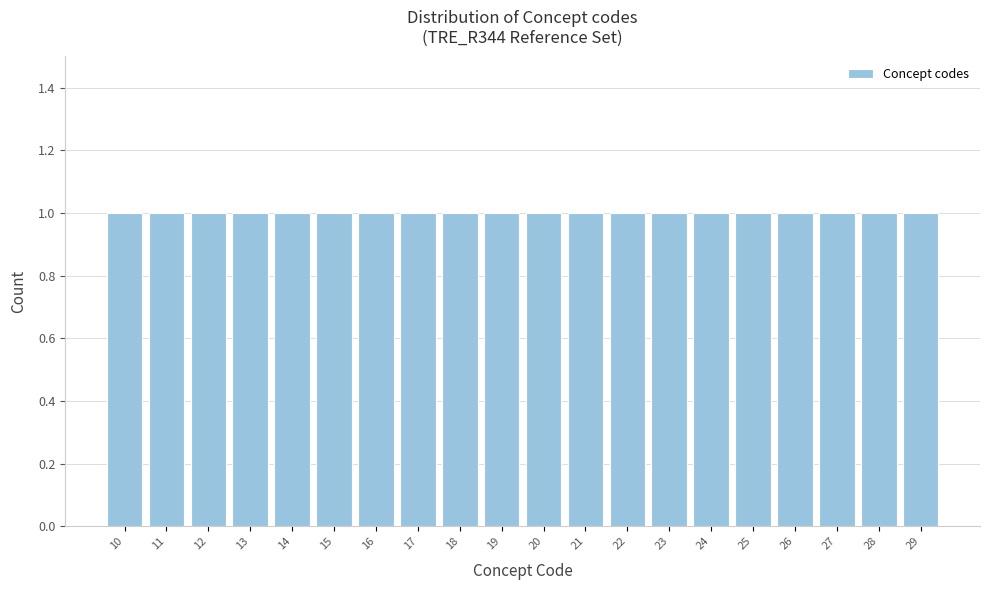

Reading left to right, transcribe this chart: for each bar, give the range it covers on the x-axis and its height. The values are not printed on the chart, so give them approximately, as read against the axis.

9.5 to 10.5: 1
10.5 to 11.5: 1
11.5 to 12.5: 1
12.5 to 13.5: 1
13.5 to 14.5: 1
14.5 to 15.5: 1
15.5 to 16.5: 1
16.5 to 17.5: 1
17.5 to 18.5: 1
18.5 to 19.5: 1
19.5 to 20.5: 1
20.5 to 21.5: 1
21.5 to 22.5: 1
22.5 to 23.5: 1
23.5 to 24.5: 1
24.5 to 25.5: 1
25.5 to 26.5: 1
26.5 to 27.5: 1
27.5 to 28.5: 1
28.5 to 29.5: 1